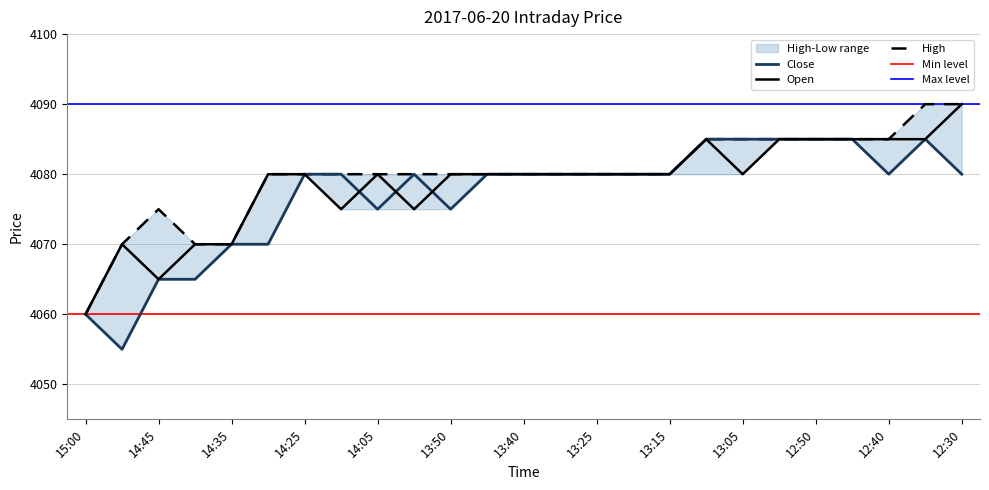

Which series ends up on top after the final intersection of Open and Close?

Open